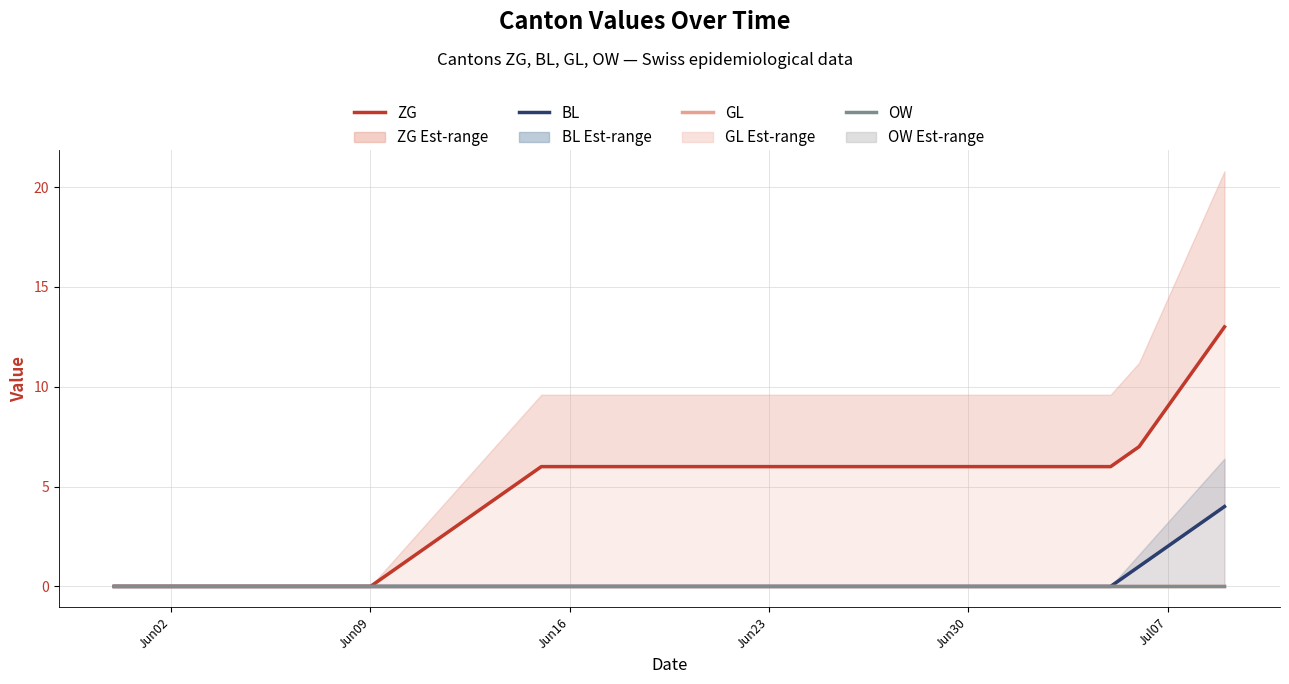

Reading right to left, list all the values displayed in this chart.

ZG: 13	11	9	7	6	6	6	6	6	6	6	6	6	6	6	6	6	6	6	6	6	6	6	6	6	5	4	3	2	1	0	0	0	0	0	0	0	0	0	0
BL: 4	3	2	1	0	0	0	0	0	0	0	0	0	0	0	0	0	0	0	0	0	0	0	0	0	0	0	0	0	0	0	0	0	0	0	0	0	0	0	0
GL: 0	0	0	0	0	0	0	0	0	0	0	0	0	0	0	0	0	0	0	0	0	0	0	0	0	0	0	0	0	0	0	0	0	0	0	0	0	0	0	0
OW: 0	0	0	0	0	0	0	0	0	0	0	0	0	0	0	0	0	0	0	0	0	0	0	0	0	0	0	0	0	0	0	0	0	0	0	0	0	0	0	0